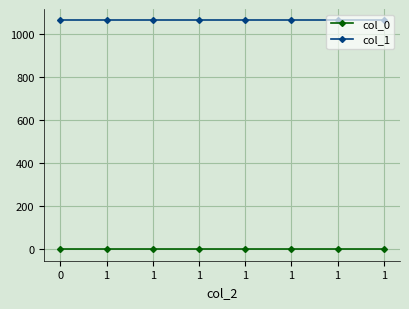

How many lines are shown in the chart?

2